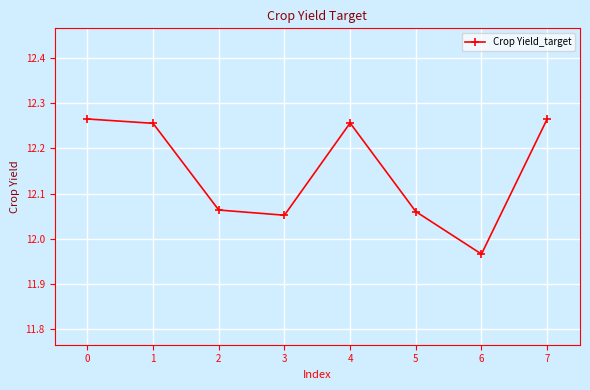

At which label does the data first exceed 12?

0